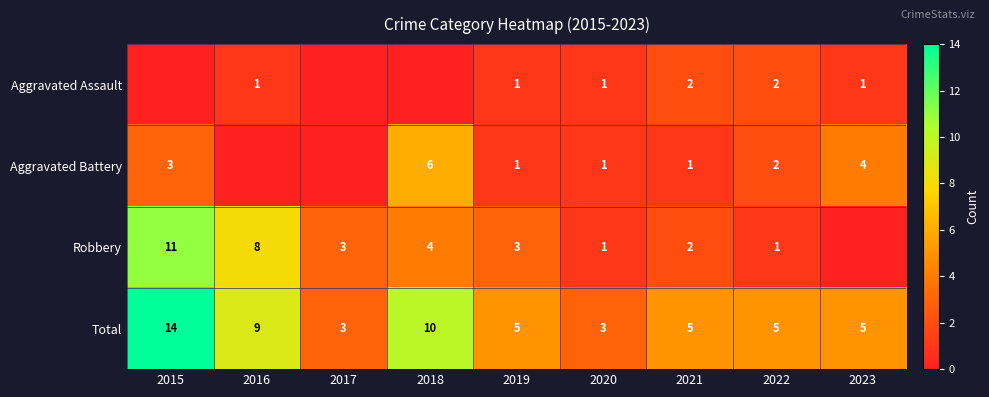

Is it true that Robbery equals 2 at 2022?

False